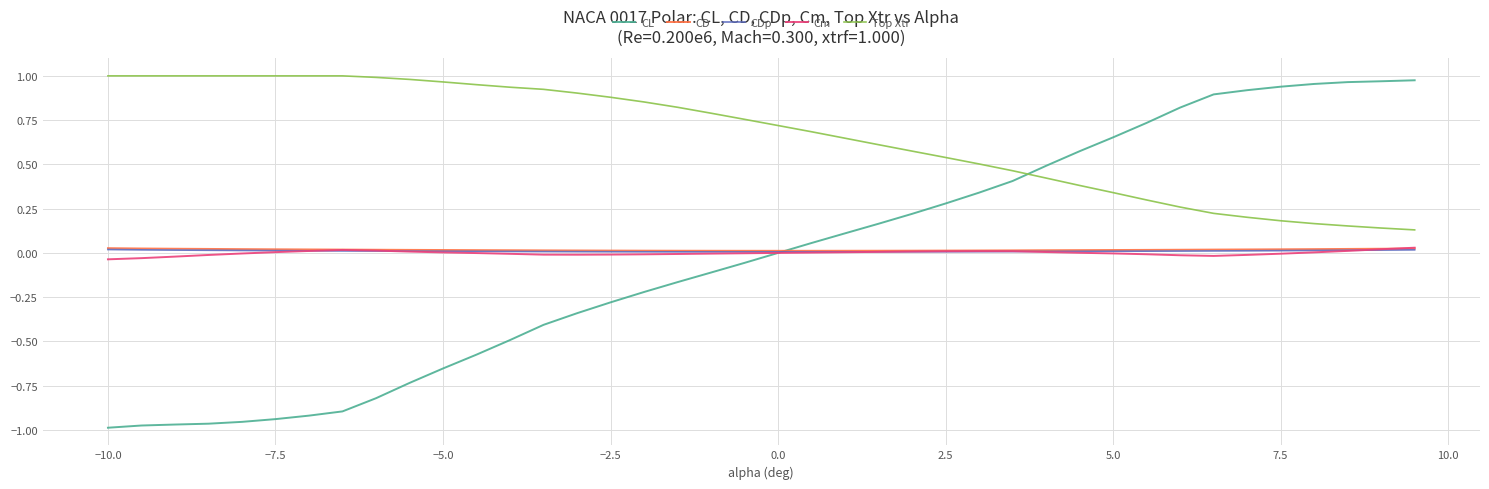

Which series has the largest total across all categories?

Top Xtr